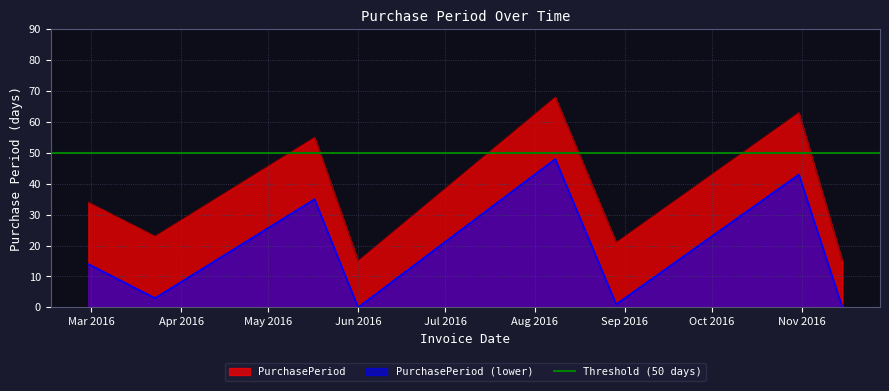

How many categories are shown in the chart?

8